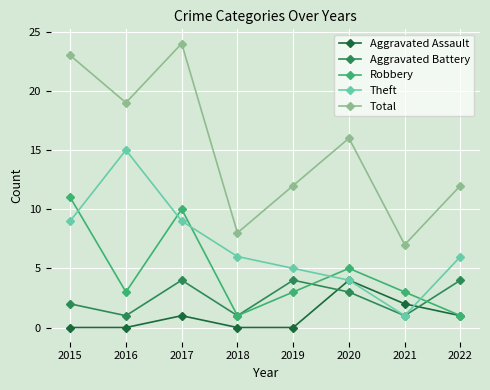

What is the total value across all series at 2016?

38